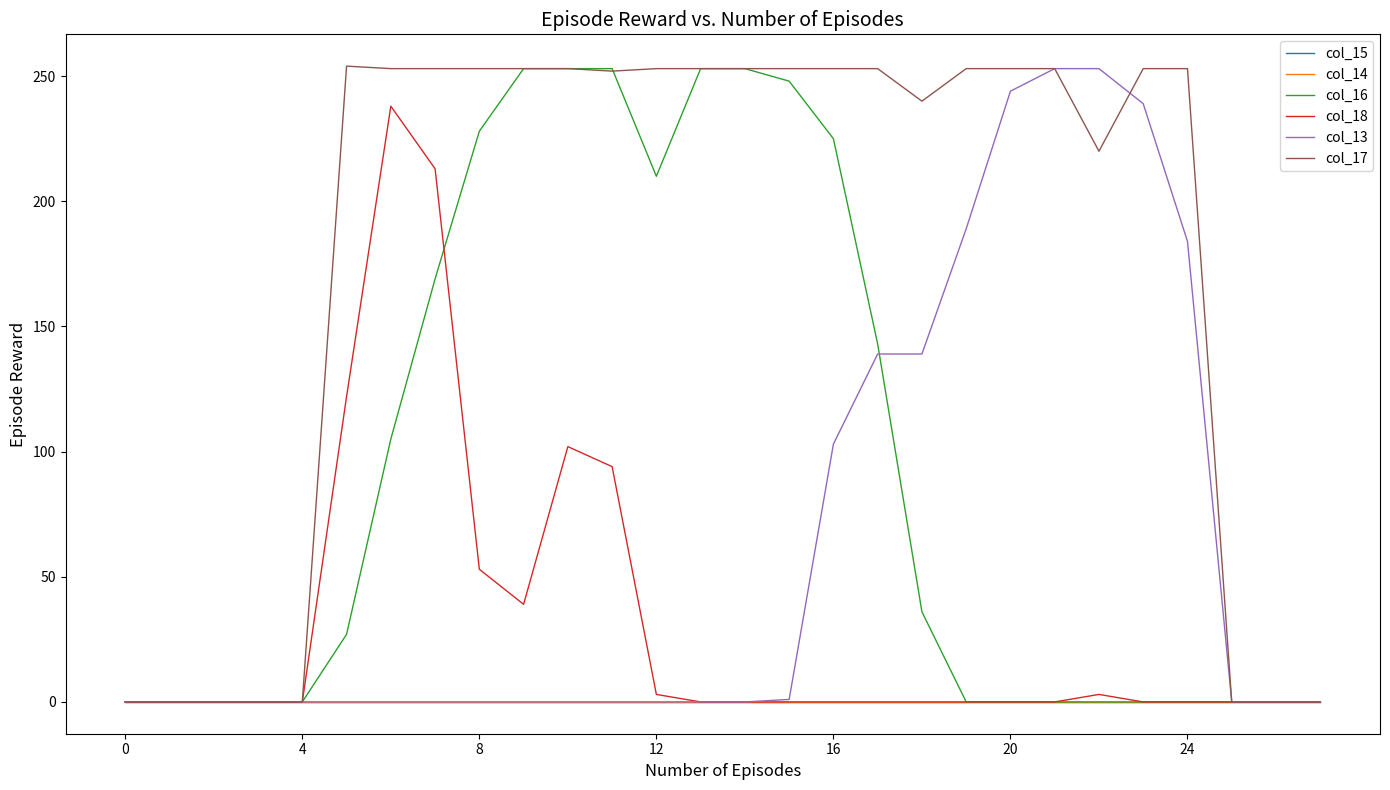

Is this an area chart (filled region under the line)?

No